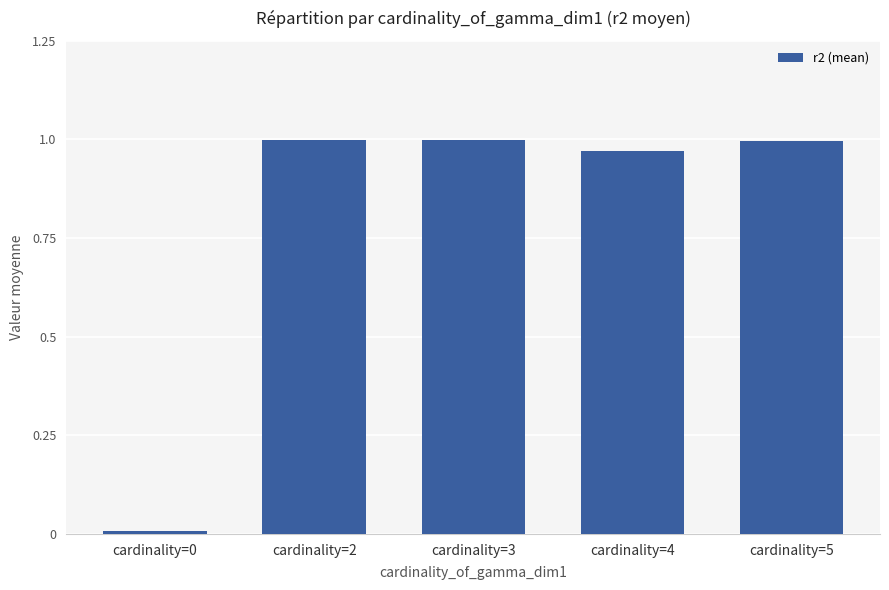

True or false: the data shows 0.6 at cardinality=3.

False